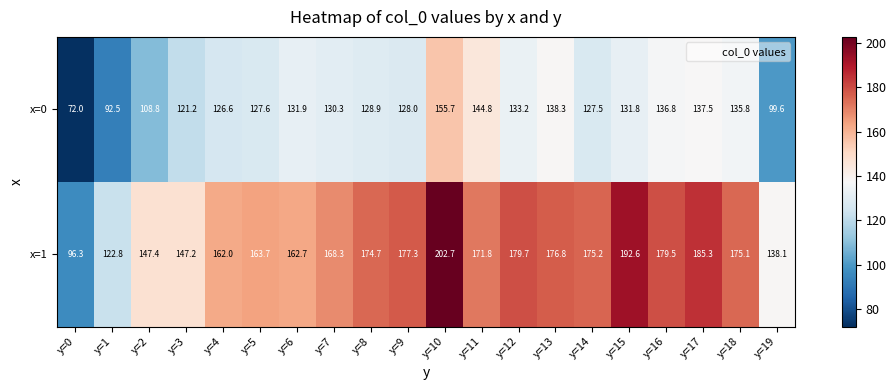

What is the difference between the second highest and minimum values in the x=1 series?

96.3